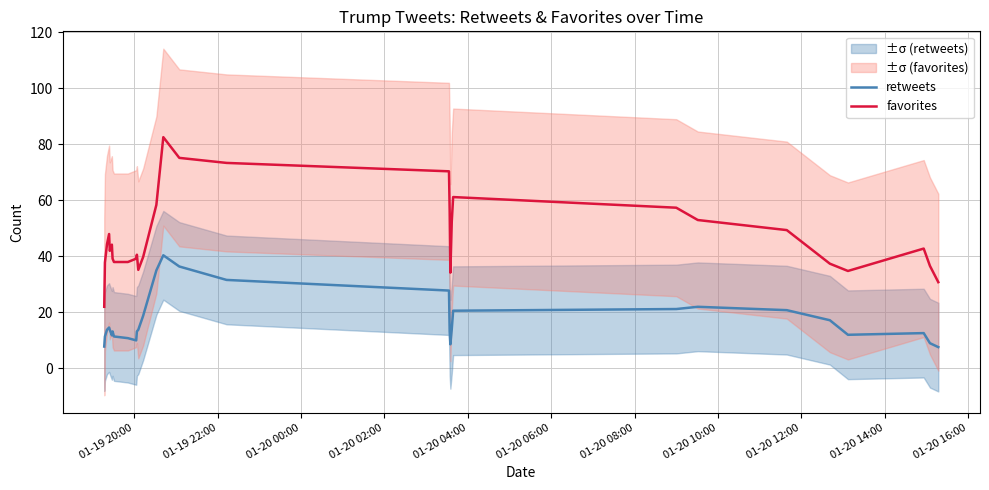

True or false: favorites and retweets cross at least once.

False